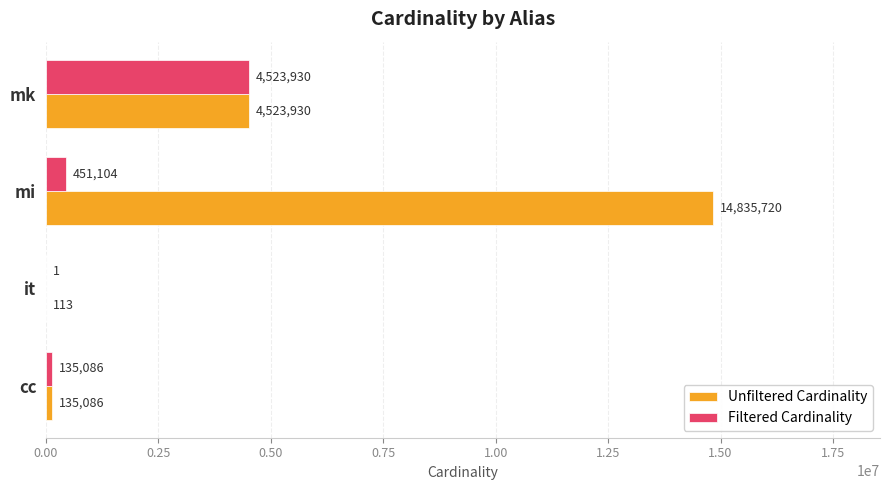

The value of Unfiltered Cardinality at cc is 135086. True or false?

True